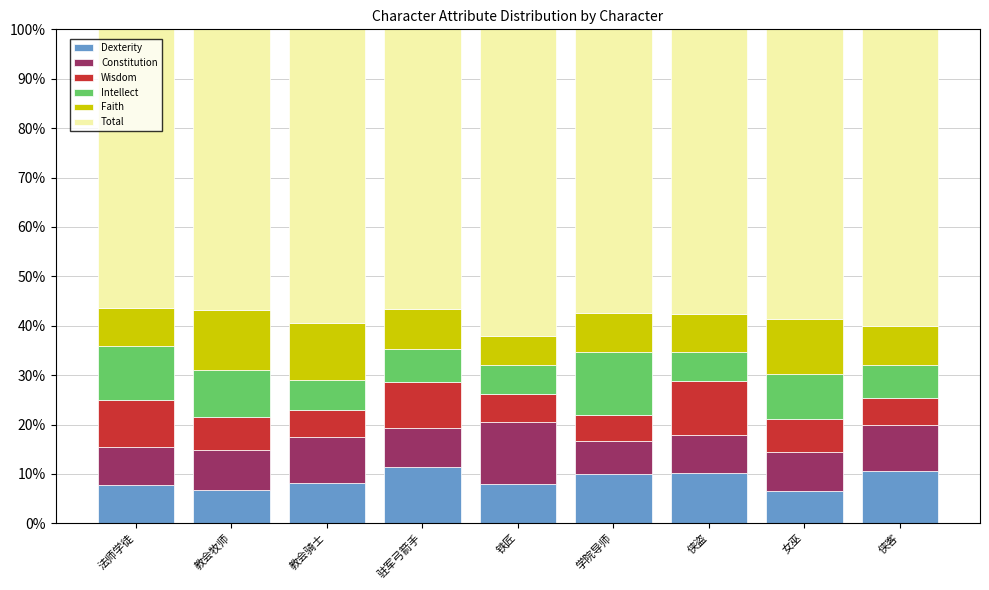

What are all the series names shown in the legend?

Dexterity, Constitution, Wisdom, Intellect, Faith, Total